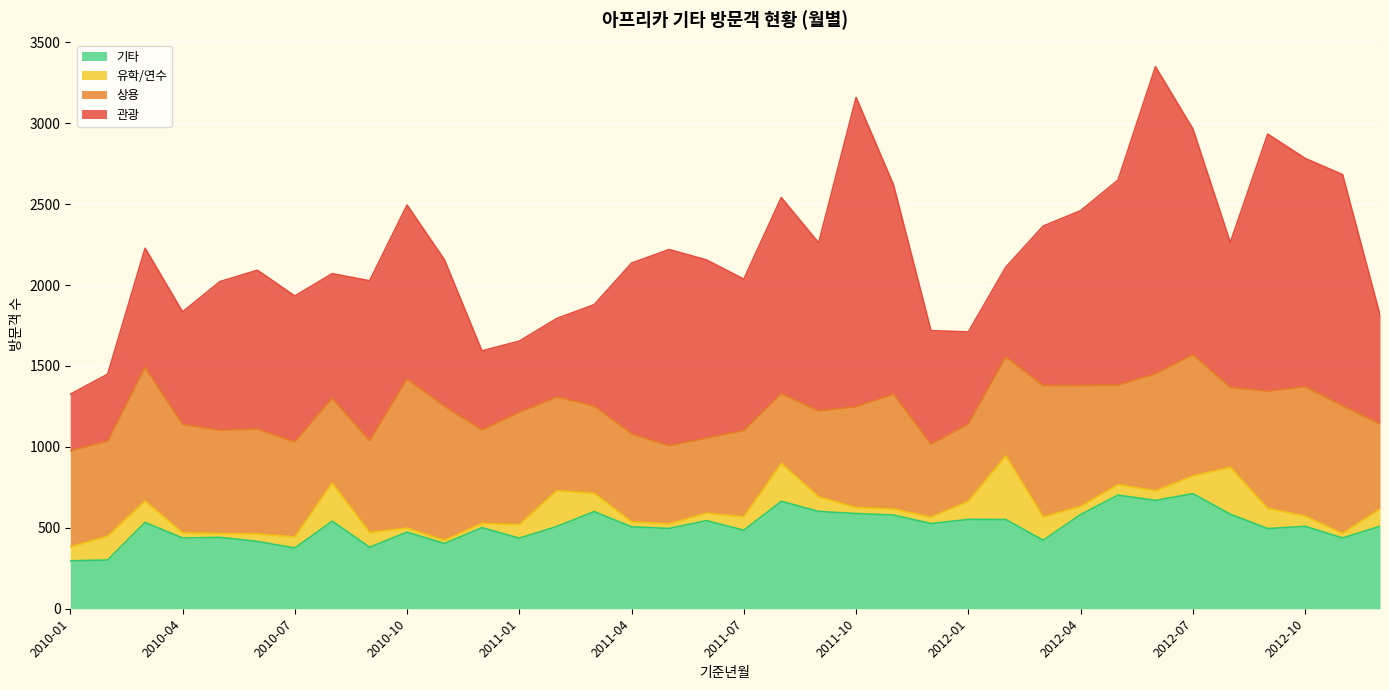

Which series has the largest total across all categories?

관광